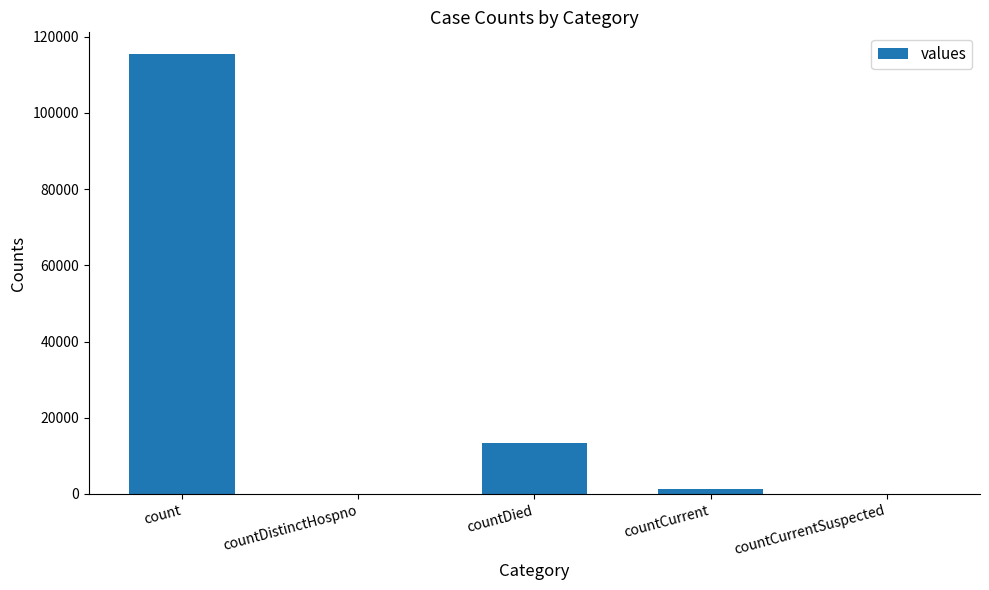

Between count and countDied, which is larger?

count